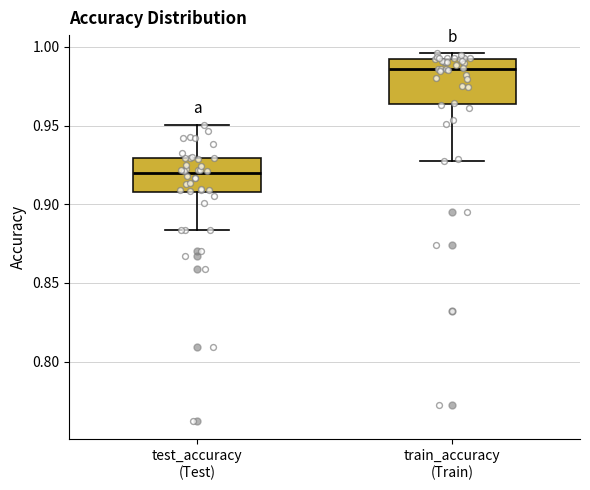

Which box's median line is the lowest?

test_accuracy (Test)